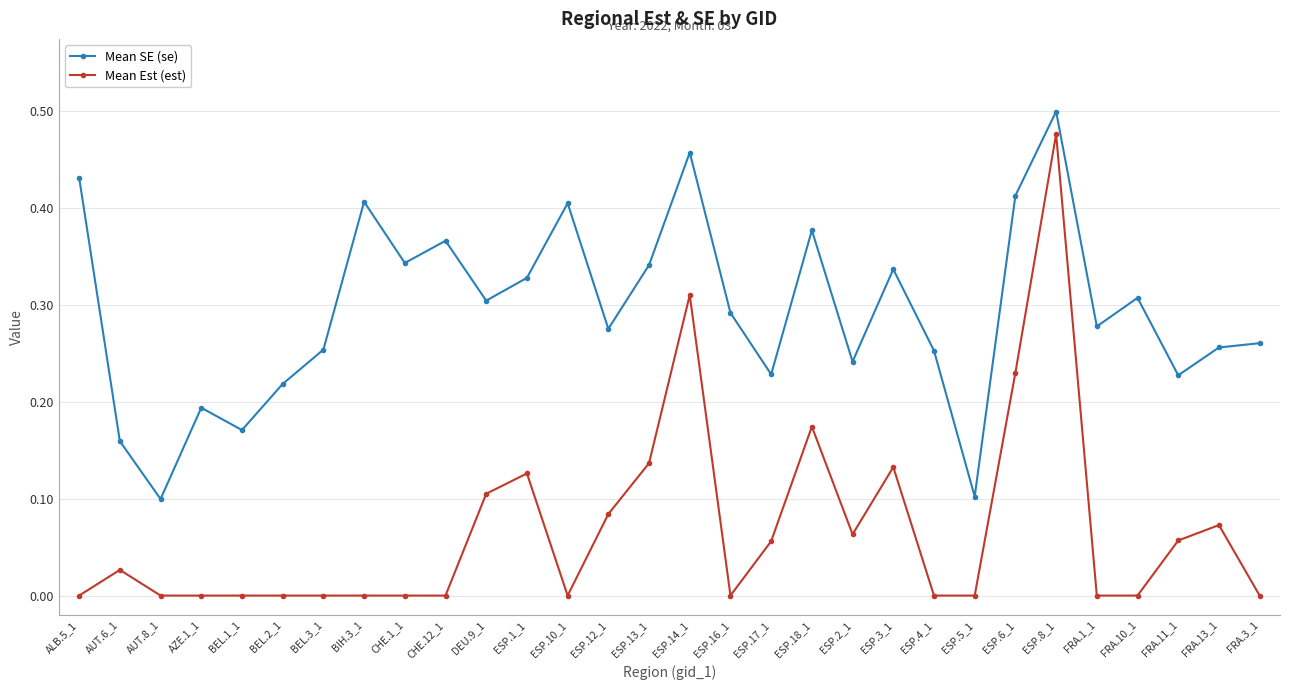

How many lines are shown in the chart?

2